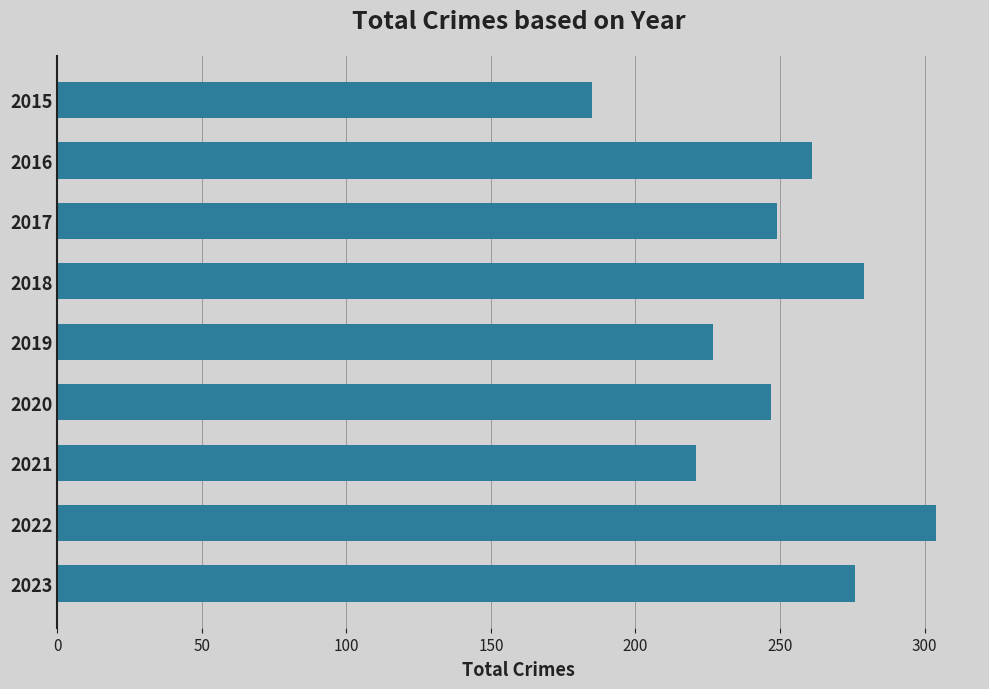

How many bars are there in total?

9